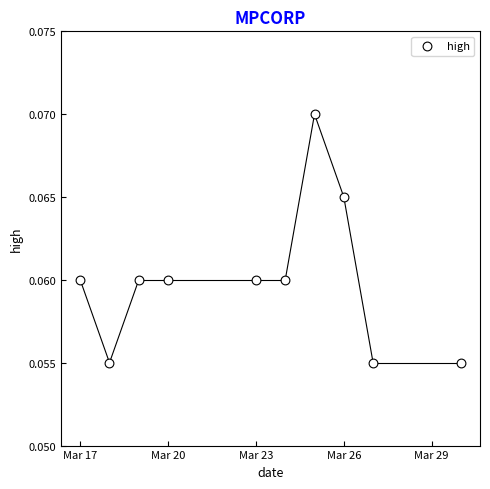

What is the range of X values (max minus min)?

13.0